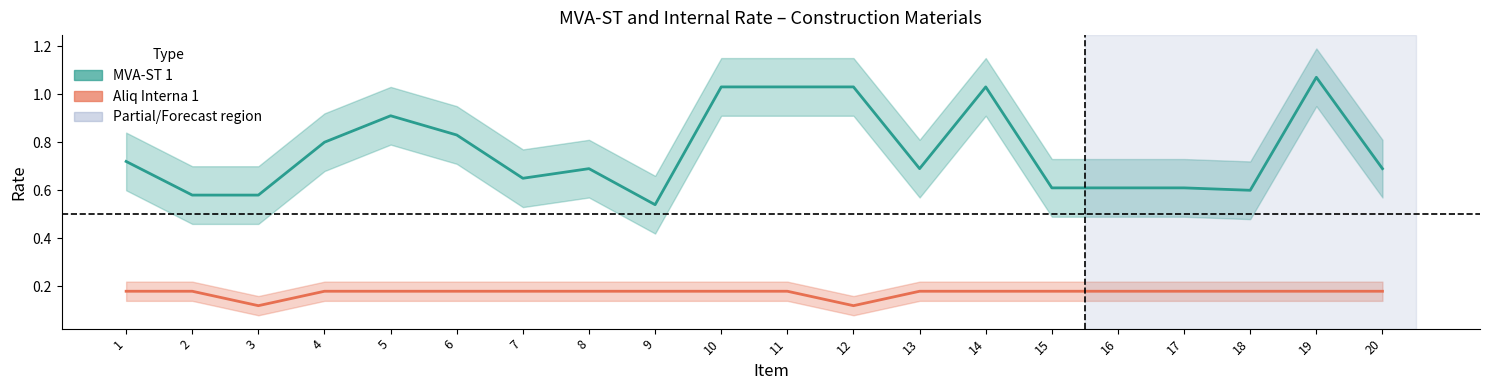

True or false: MVA-ST 1 has more than 1 points higher than both neighbors.

True